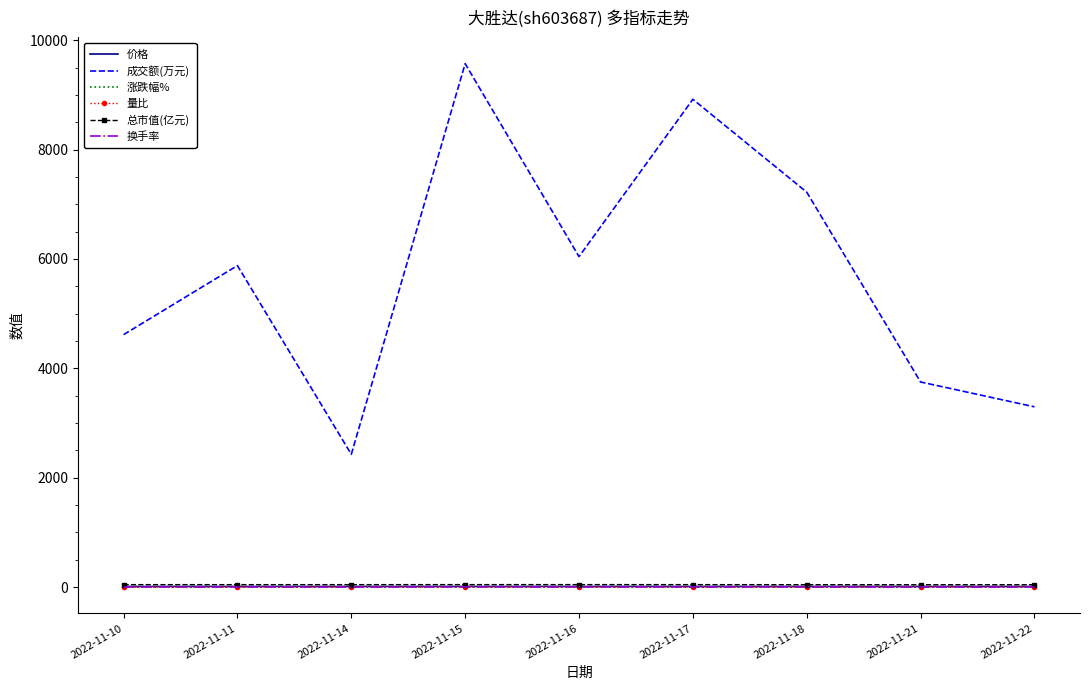

Which series has the largest range (max minus min)?

成交额(万元)